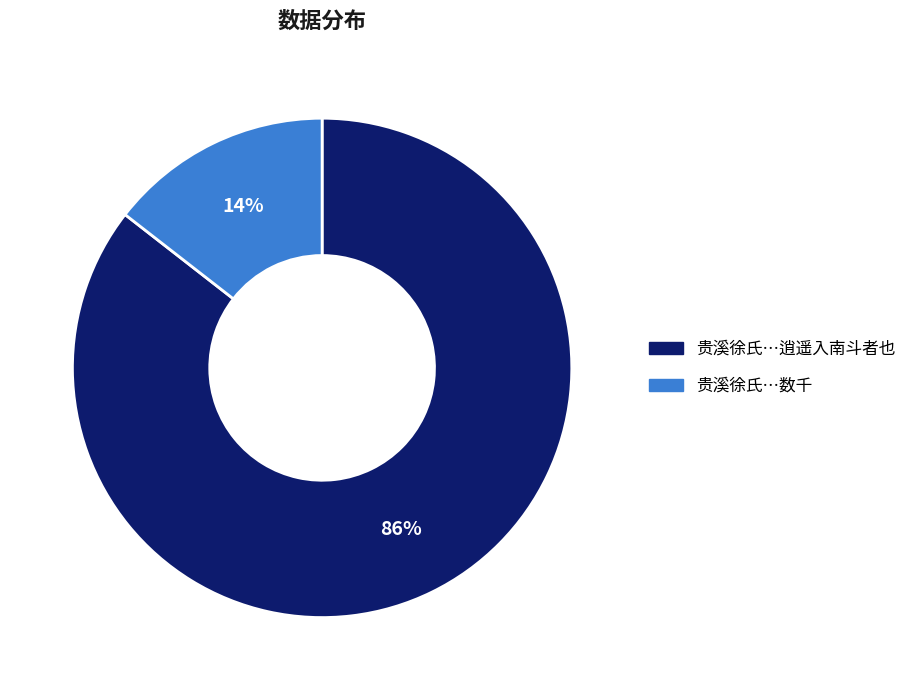

To the nearest percent, what is the average slice percentage?

50%